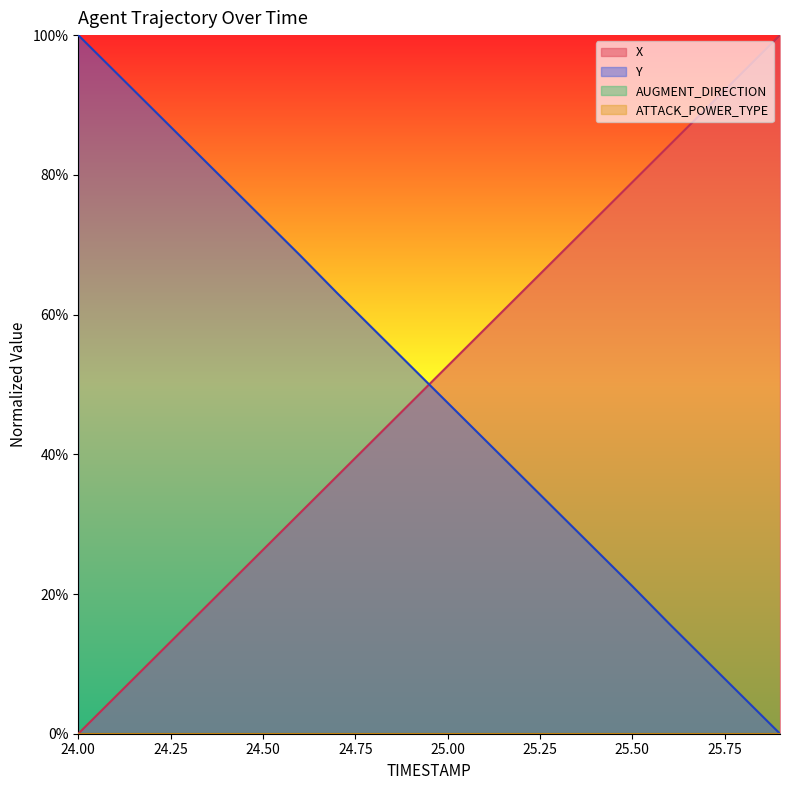

Count the number of categories in the chart.

20